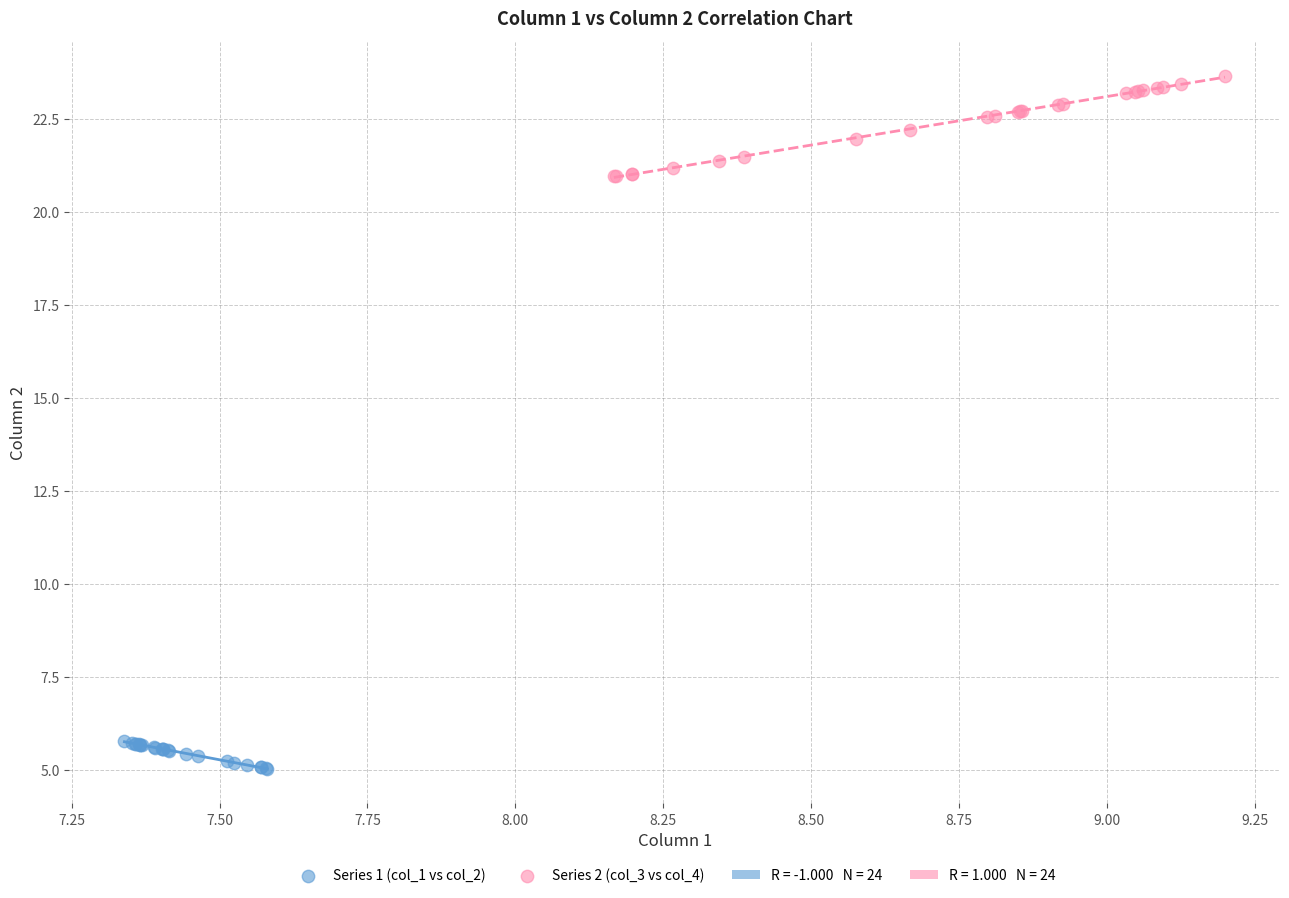

Which series reaches the minimum Y coordinate?

Series 1 (col_1 vs col_2)